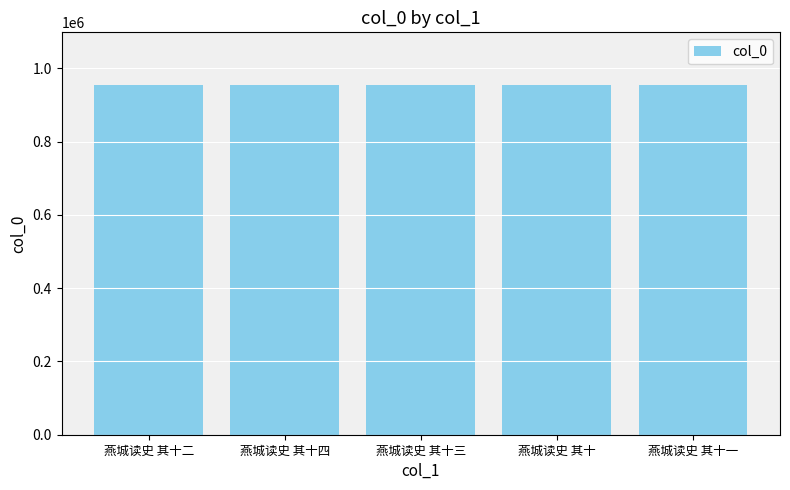

What is the minimum value shown in the chart?

955032